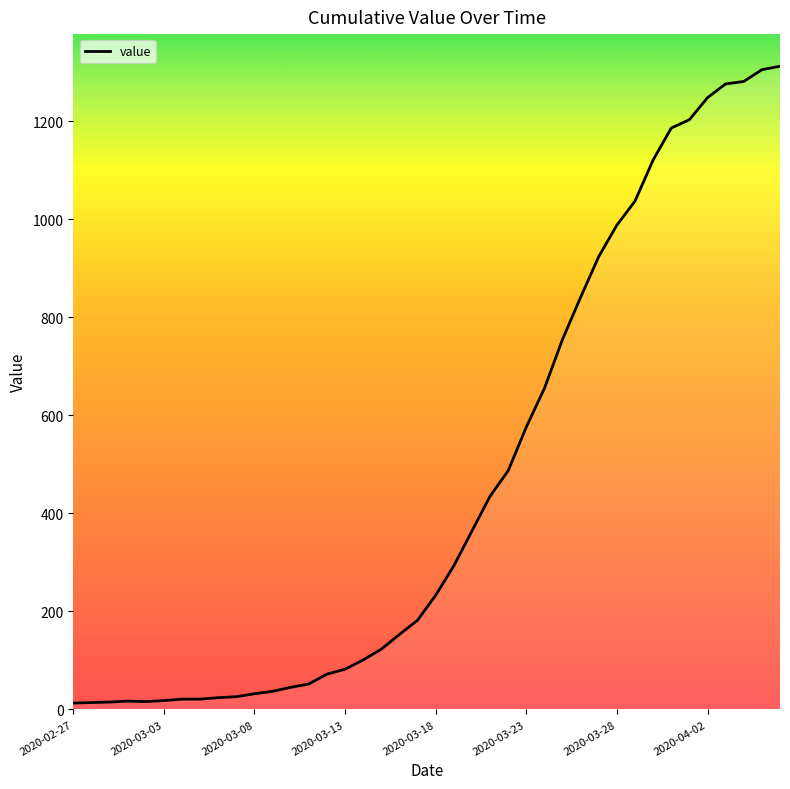

What is the difference between the maximum and minimum values?

1299